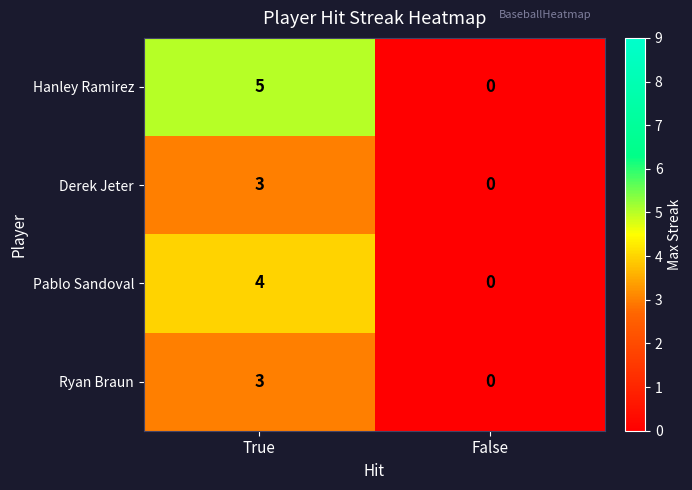

The value of Ryan Braun at False is 1. True or false?

False